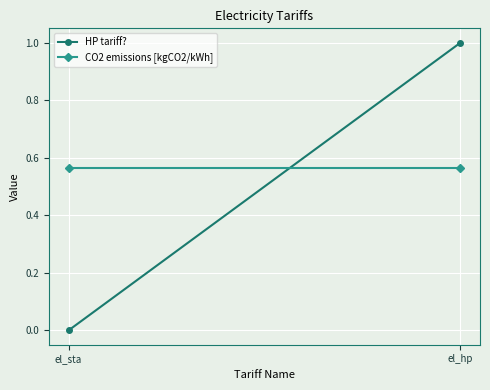

The value of HP tariff? at el_sta is -0.3. True or false?

False